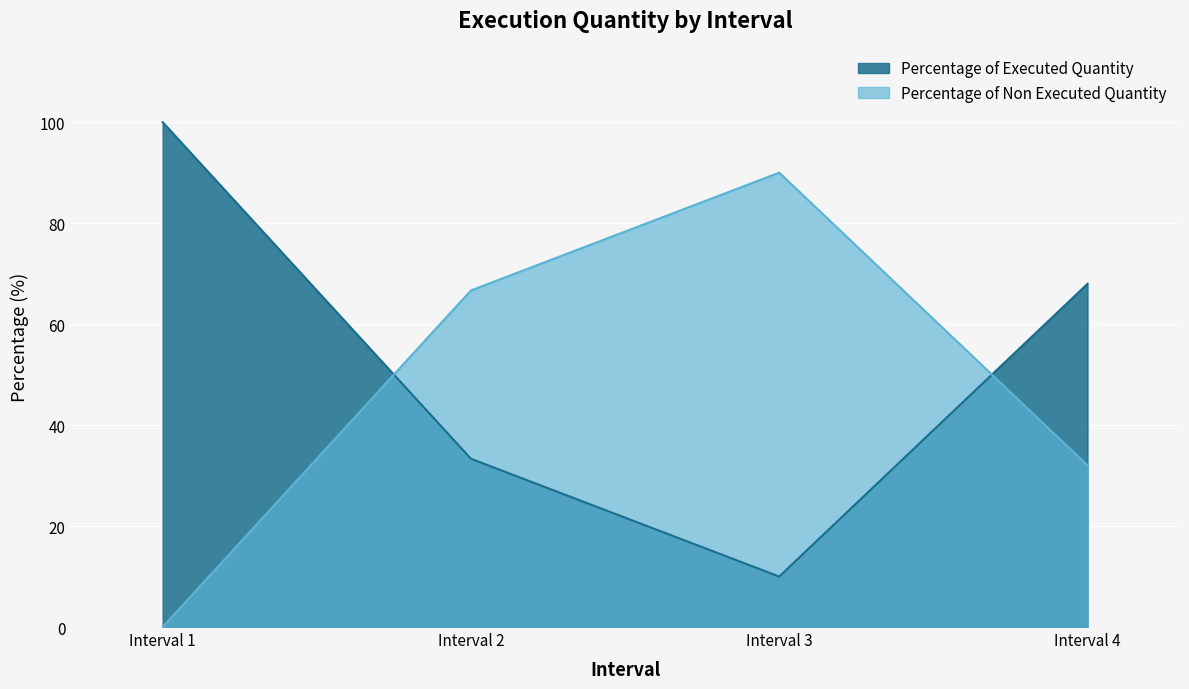

What is the difference between the Percentage of Non Executed Quantity values at Interval 3 and Interval 2?

23.3